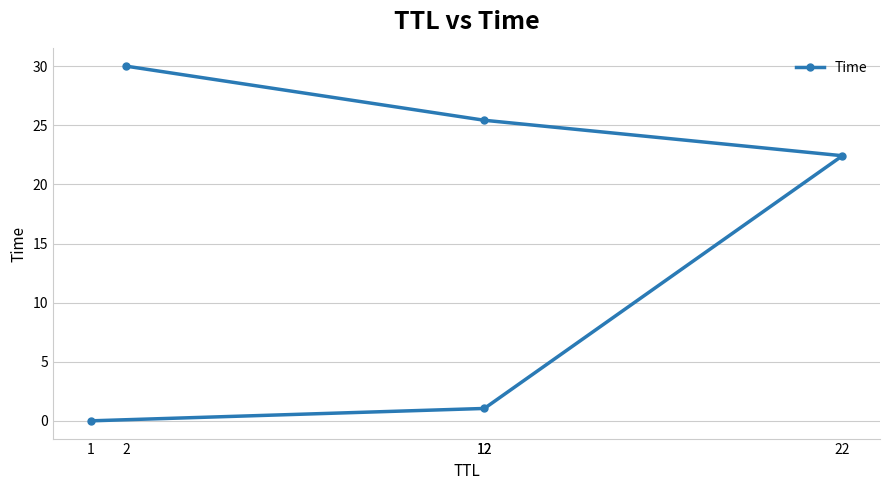

Which category has the highest value across all series?

2